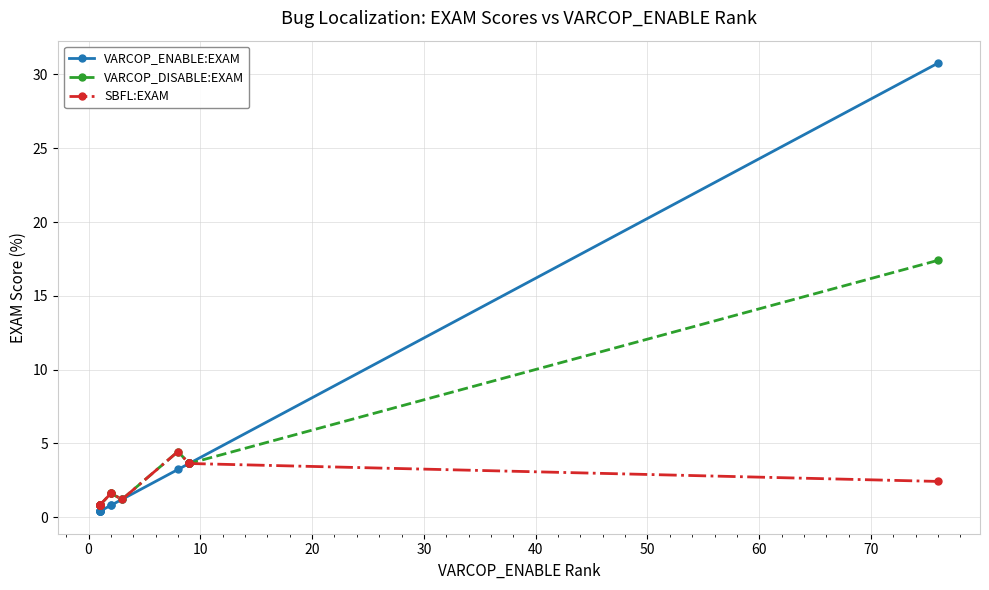

How many lines are shown in the chart?

3